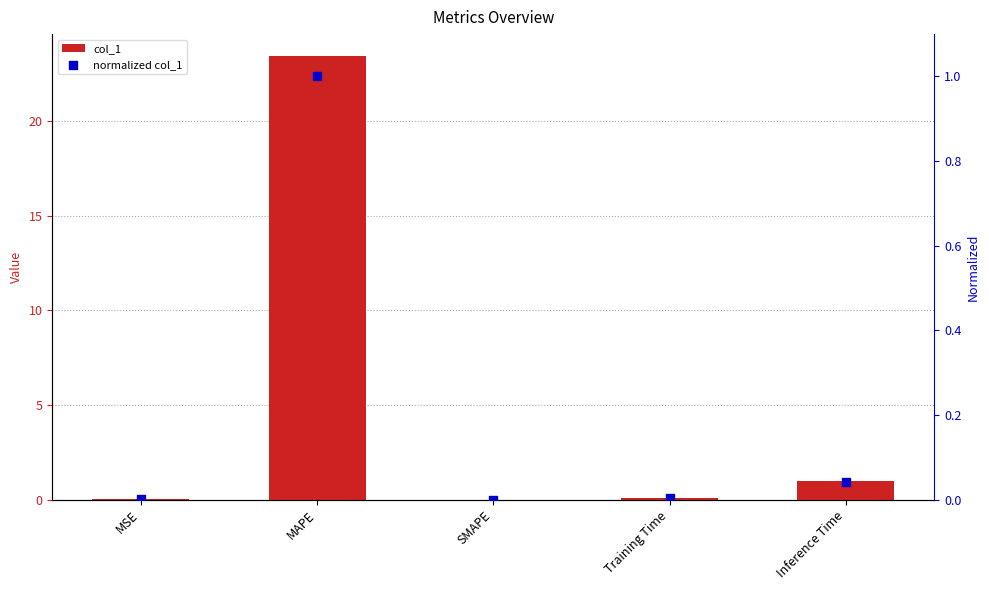

Which series contains the lowest Y value?

col_1